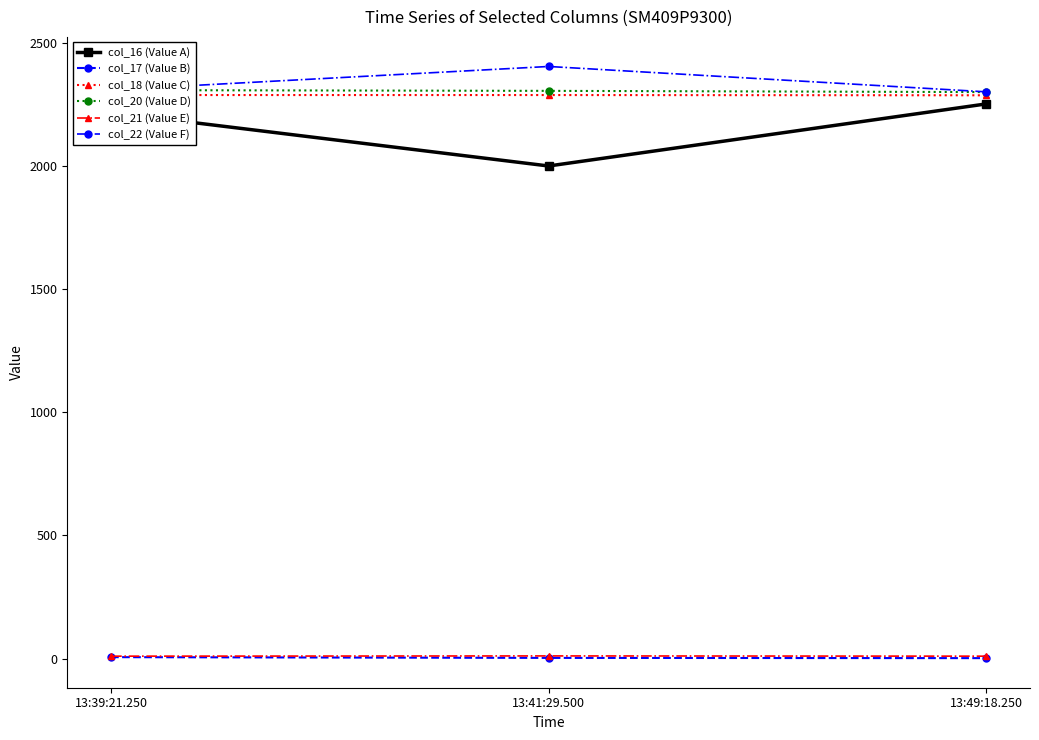

Rank the categories by col_17 (Value B) value from highest to lowest.

13:39:21.250, 13:41:29.500, 13:49:18.250